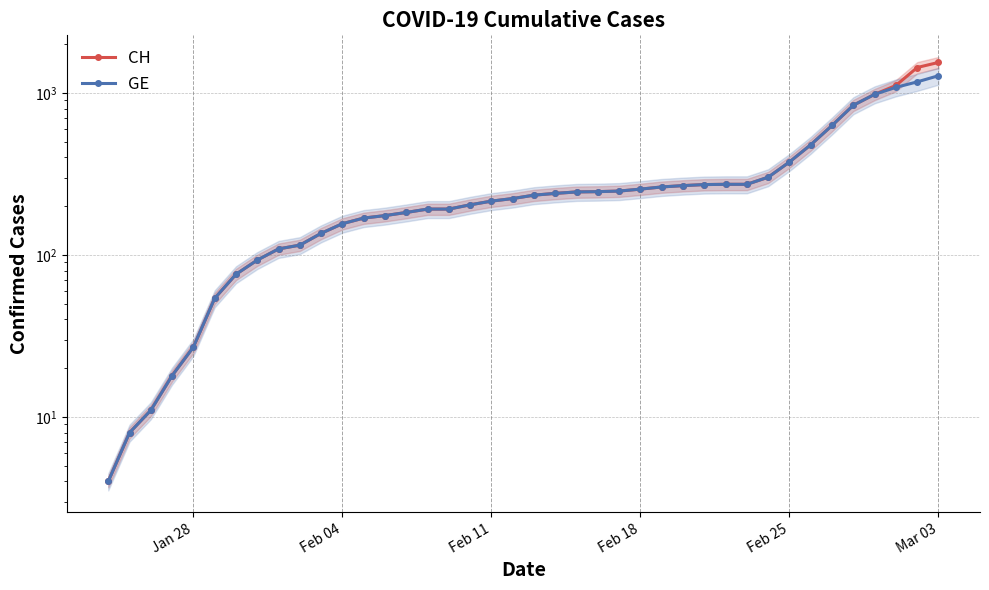

What is the difference between the maximum and minimum values in the CH series?

1540